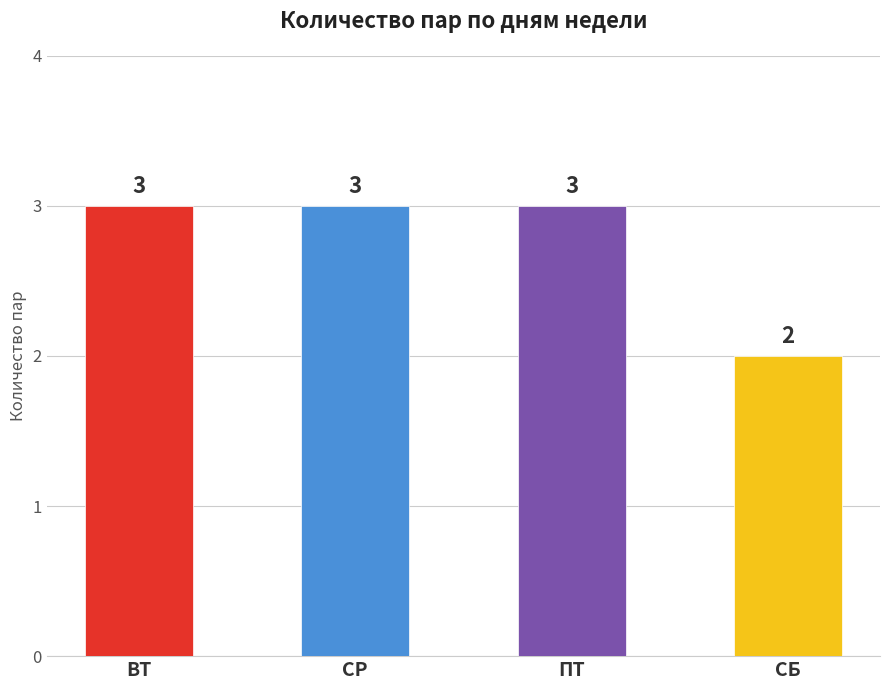

Which label corresponds to the smallest value in the chart?

СБ